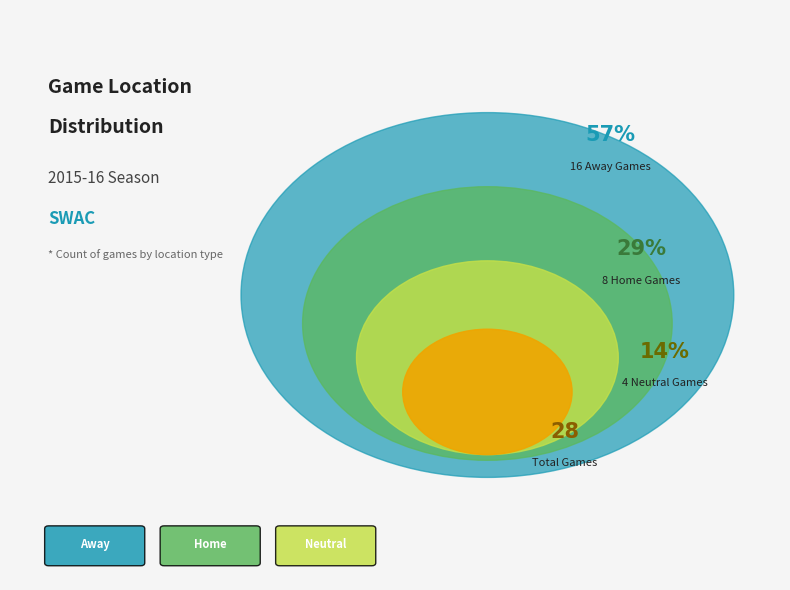

Which slice represents more than half of the pie?

Away (@)